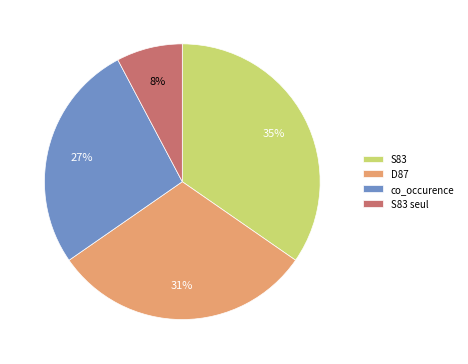

Is S83 the majority of the pie?

No